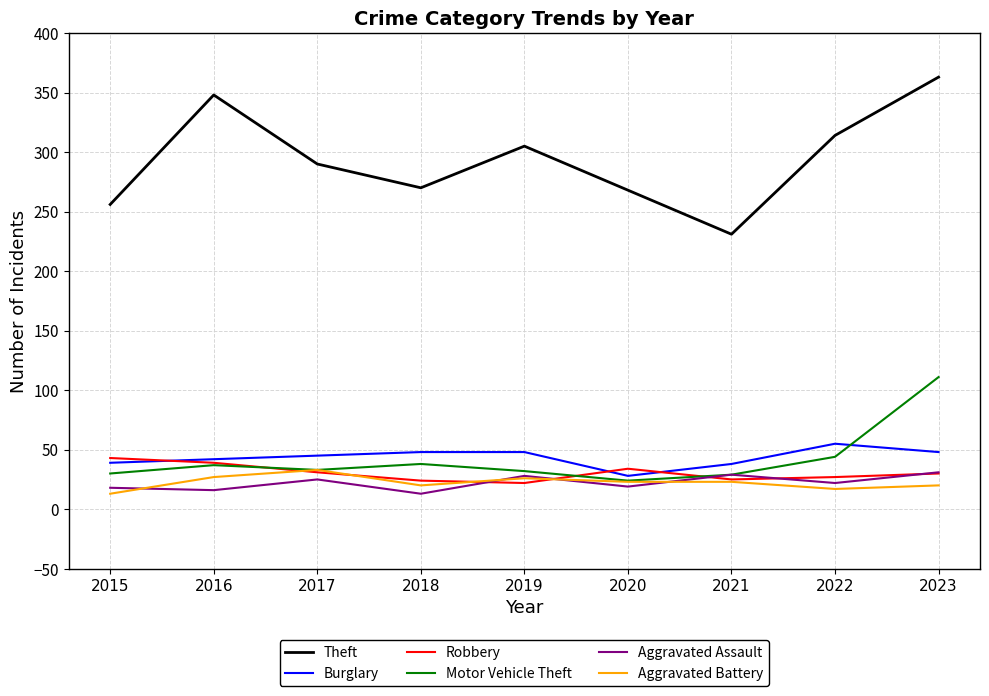

Read the Aggravated Battery value at 2017, to the nearest 5.

35